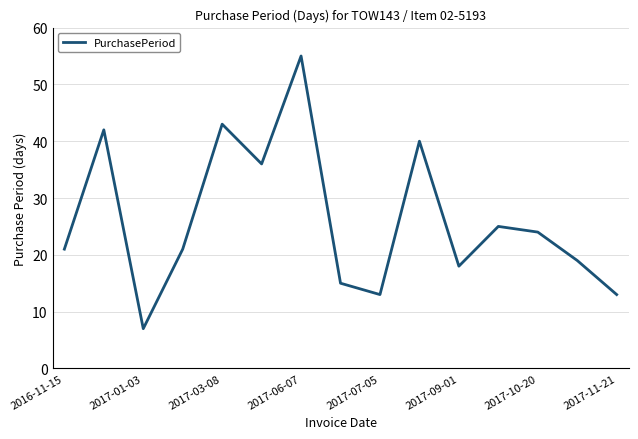

What is the smallest value displayed?

7